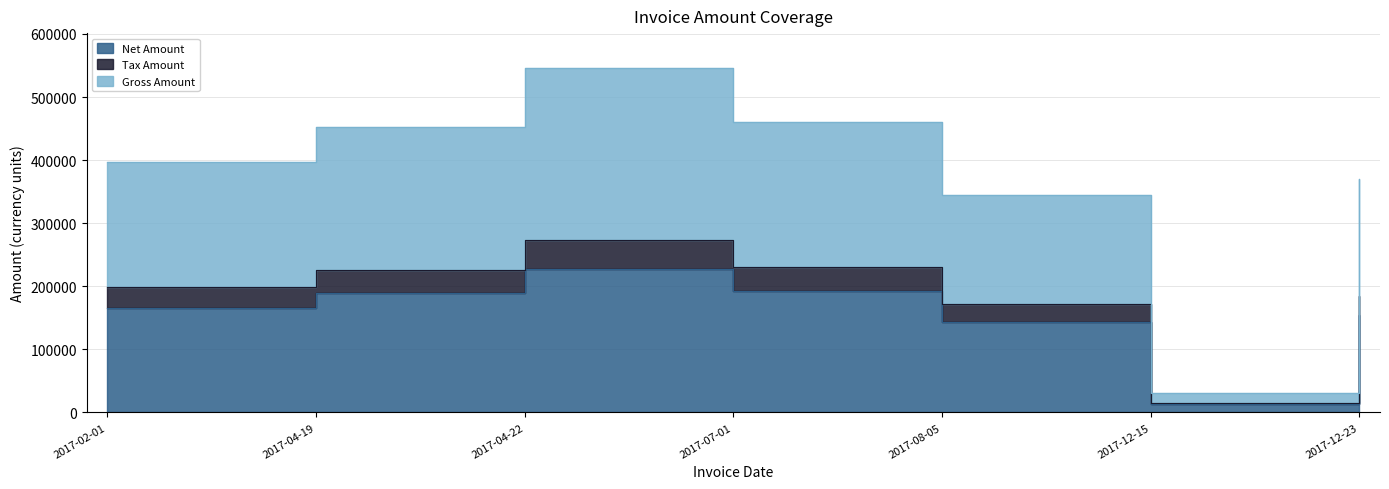

Is it true that Tax Amount equals 460184.8 at 2017-04-22?

False